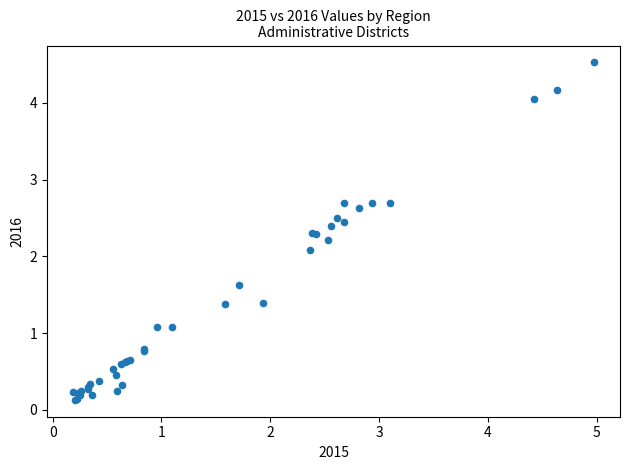

What Y value in the scatter plot is closest to 2?

2.1